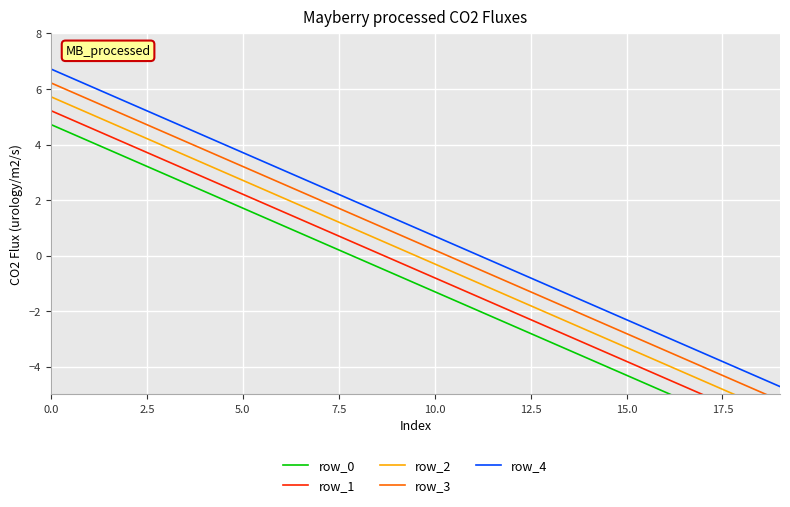

Which series has the largest range (max minus min)?

row_2